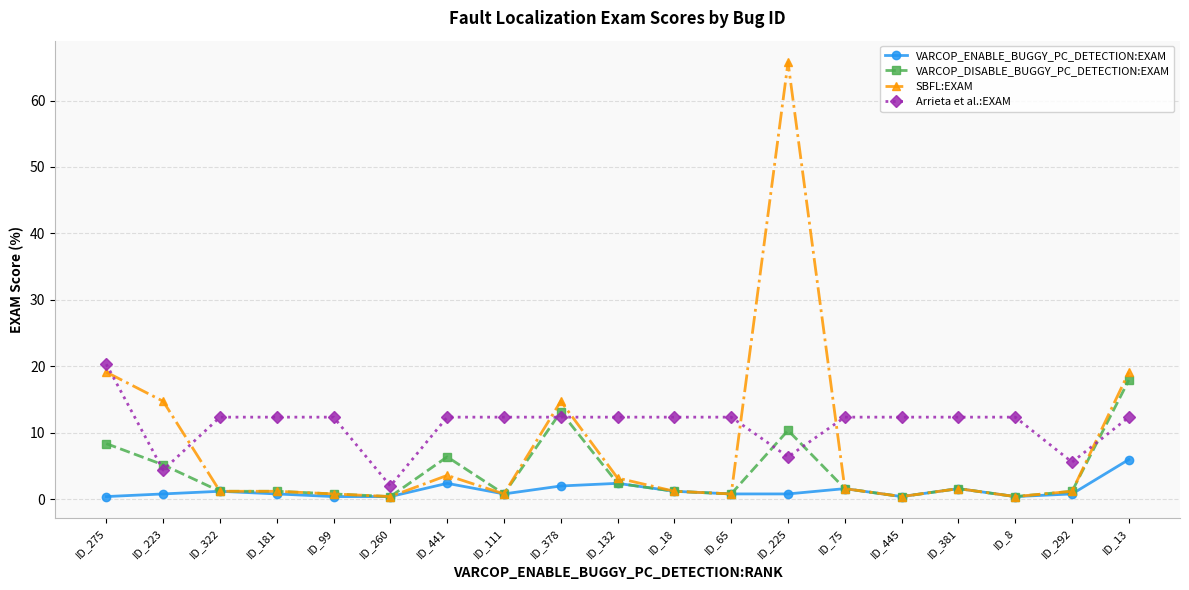

What is the difference between the second highest and minimum values in the SBFL:EXAM series?

18.7